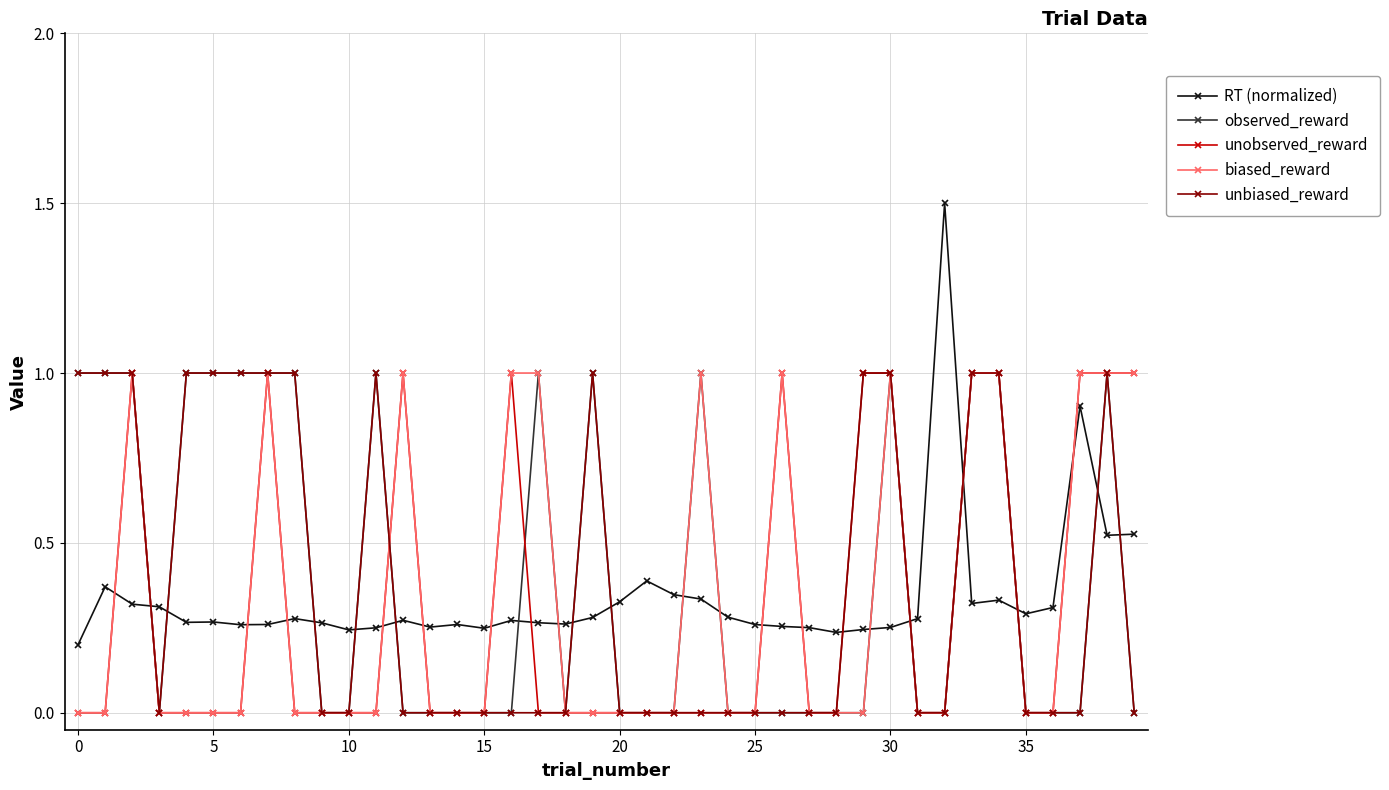

Is this an area chart (filled region under the line)?

No